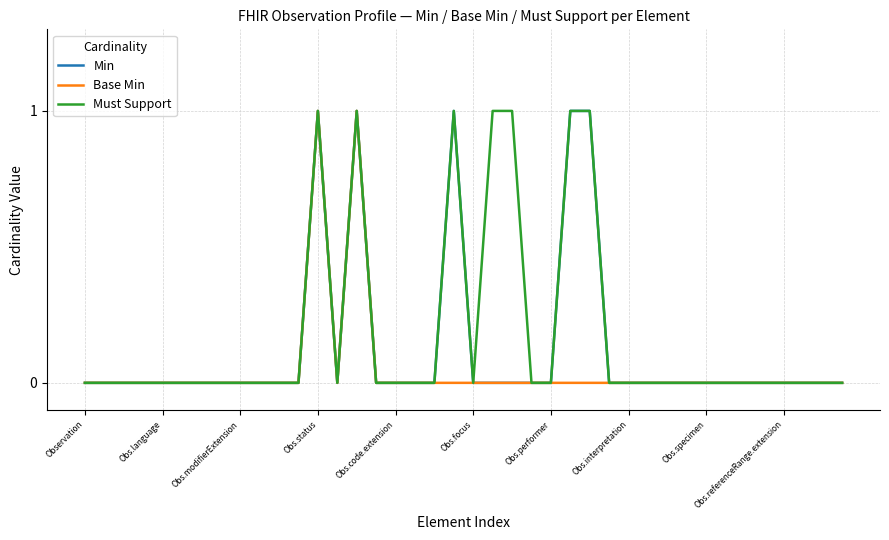

How many Base Min values are between 0 and 1?

40